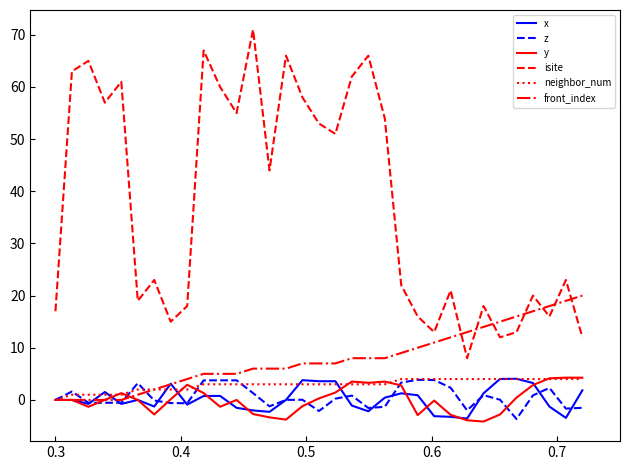

What is the minimum value shown in the chart?

-4.1